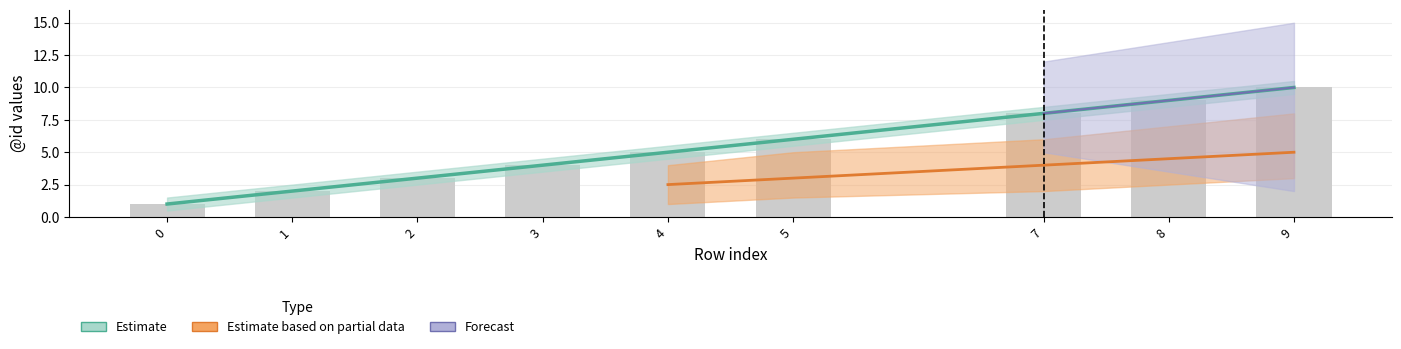

At which label does Estimate based on partial data first exceed 5?

5